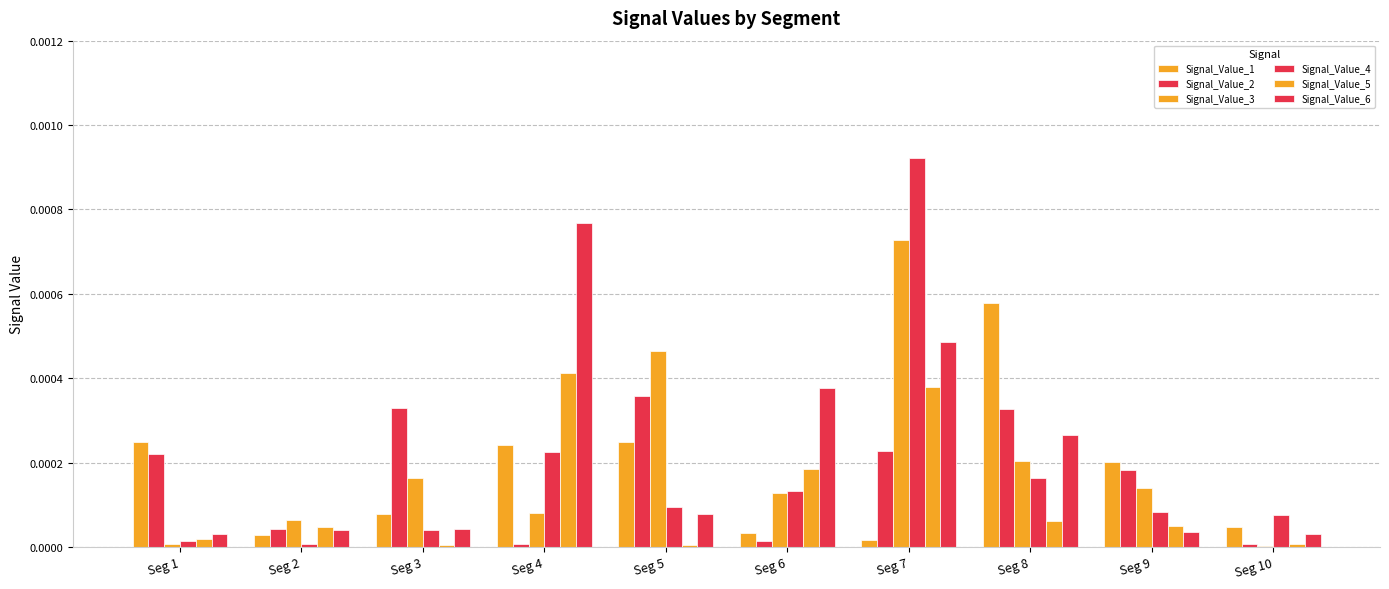

The Signal_Value_1 series shows 0.0 at Seg 5. True or false?

False